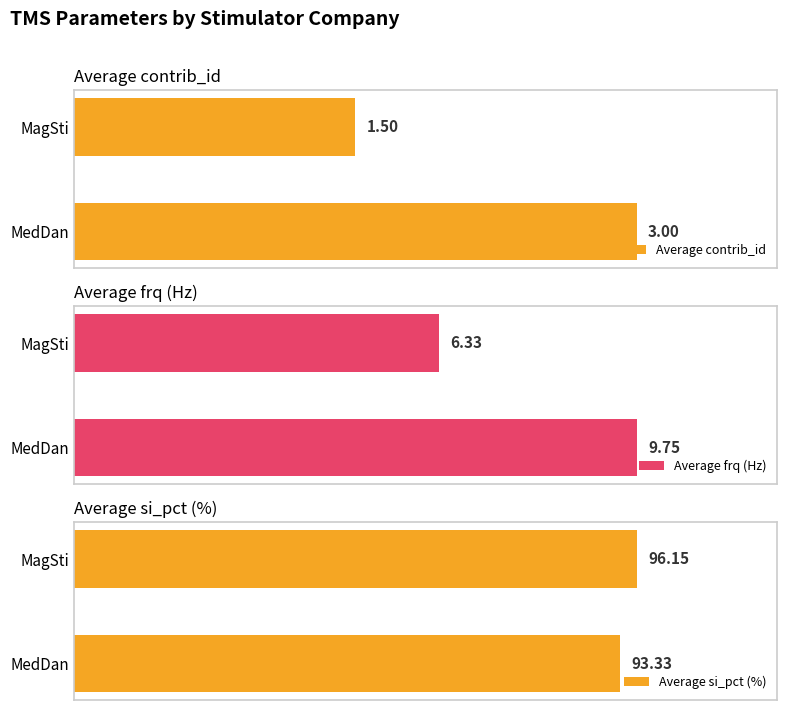

List the series in order of their peak value, lowest first.

Average contrib_id, Average frq (Hz), Average si_pct (%)